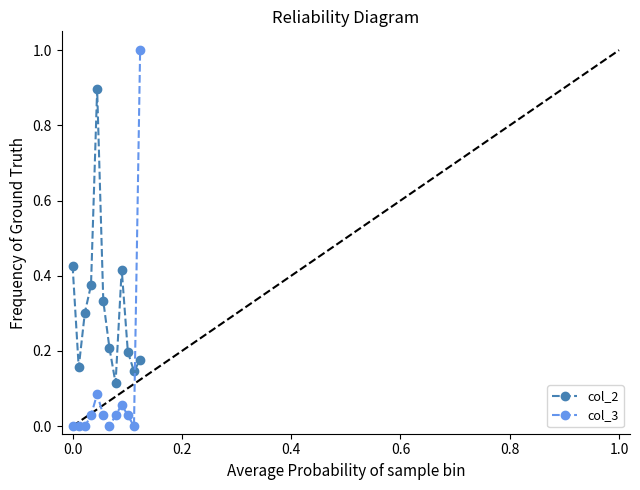

How many interior local valleys does the col_2 series have?

3